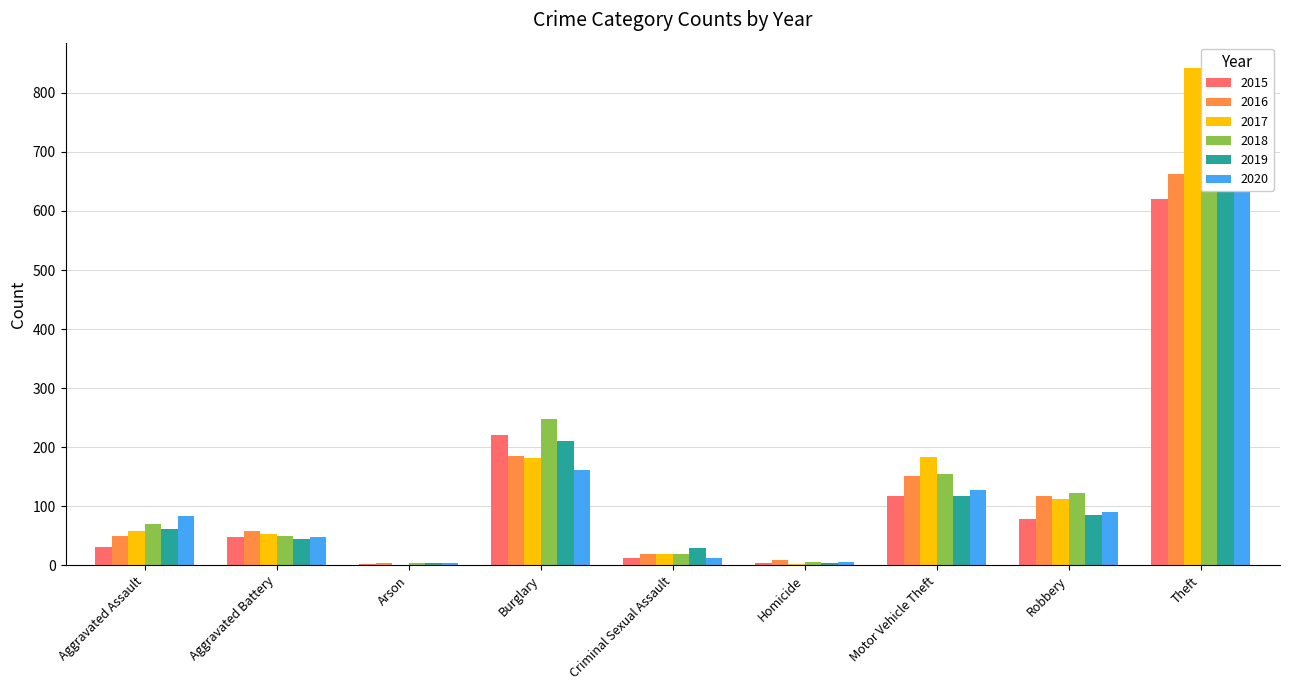

Rank the series at Homicide from highest to lowest value.

2016, 2020, 2018, 2015, 2019, 2017